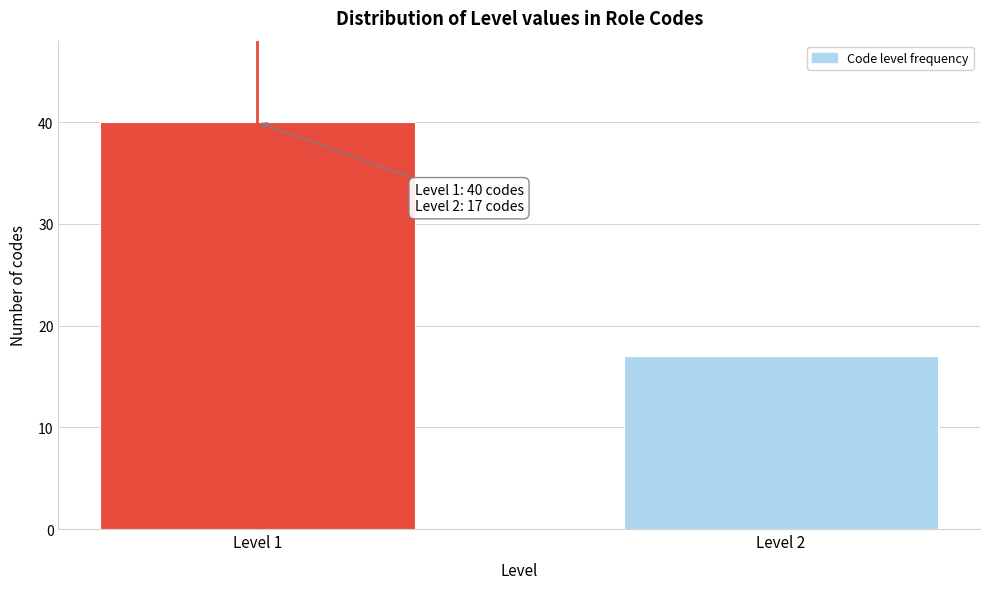

Reading left to right, what are all the values shown in this chart?

40	17